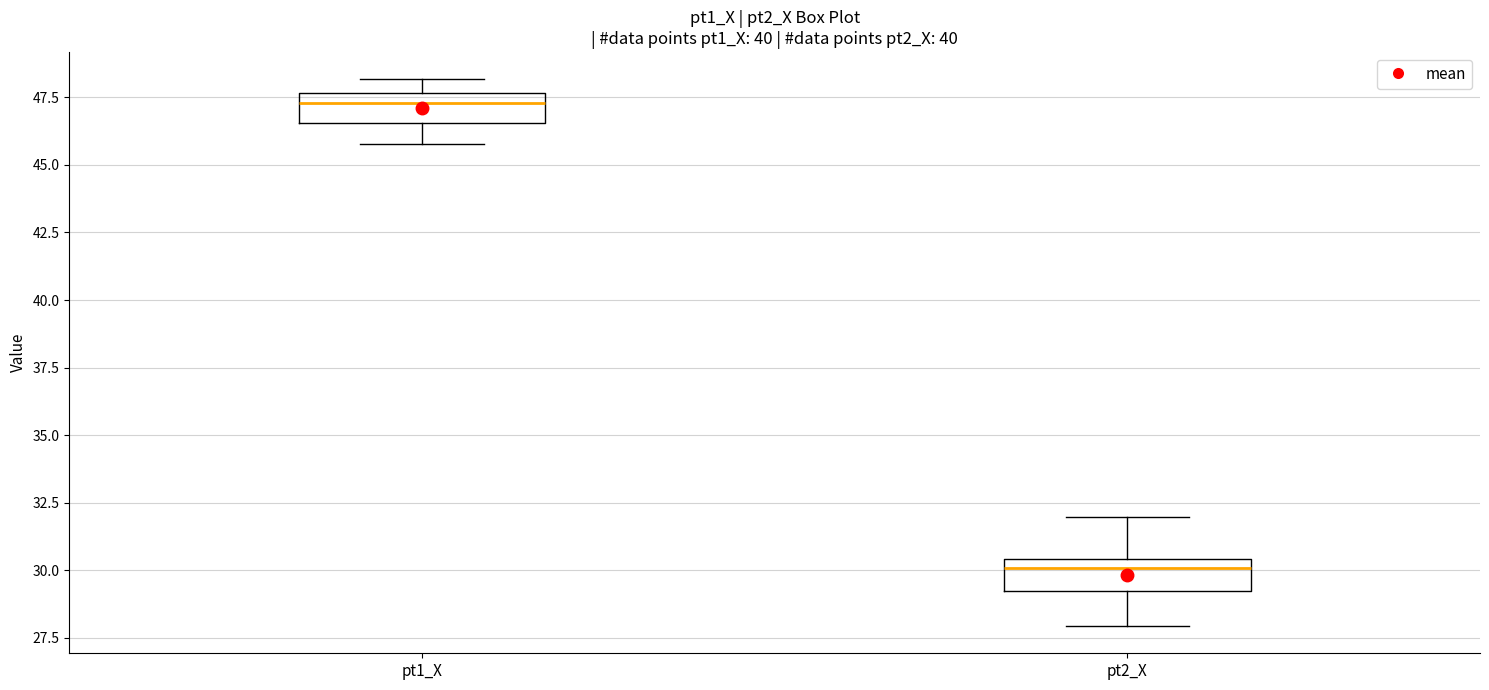

Reading left to right, transcribe this box plot: for each box, give where its median line is, the range the box spans, and where its two whiskers end, as read against the y-axis. The values are not printed on the chart, so give them approximately, as read against the axis.

pt1_X: median 47.5 (just below the box's upper edge), box 46.5 to 47.5, whiskers 46.0 to 48.0
pt2_X: median 30.0, box 29.0 to 30.5, whiskers 28.0 to 32.0